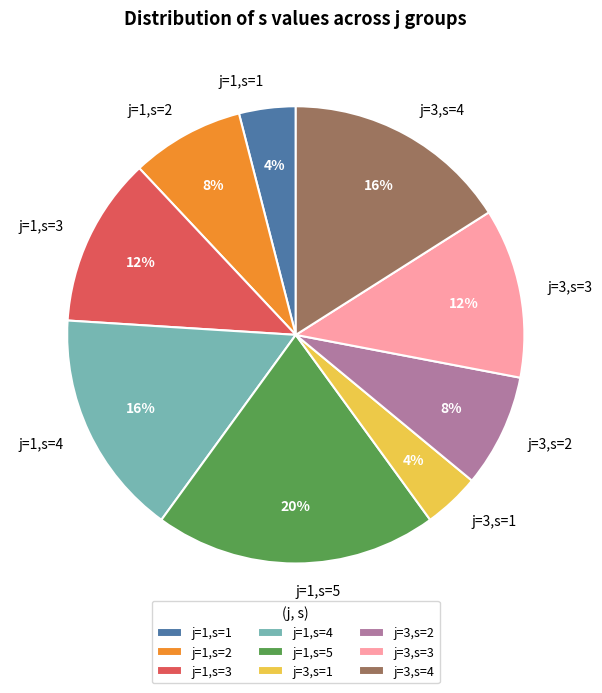

Is the sum of j=3,s=1 and j=1,s=5 greater than half?

No